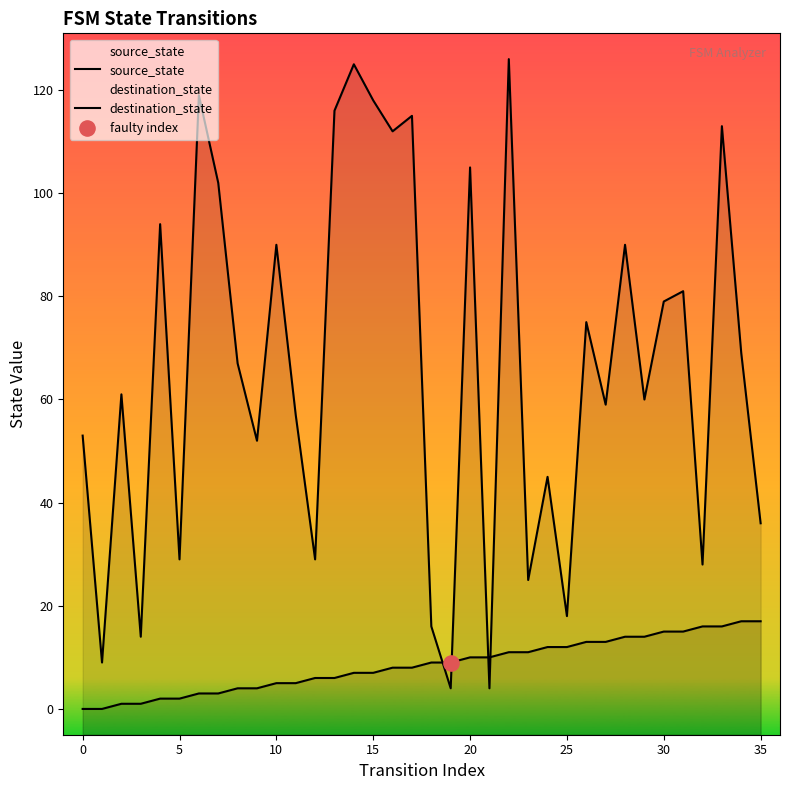

At which category is the sum across all series the highest?

22